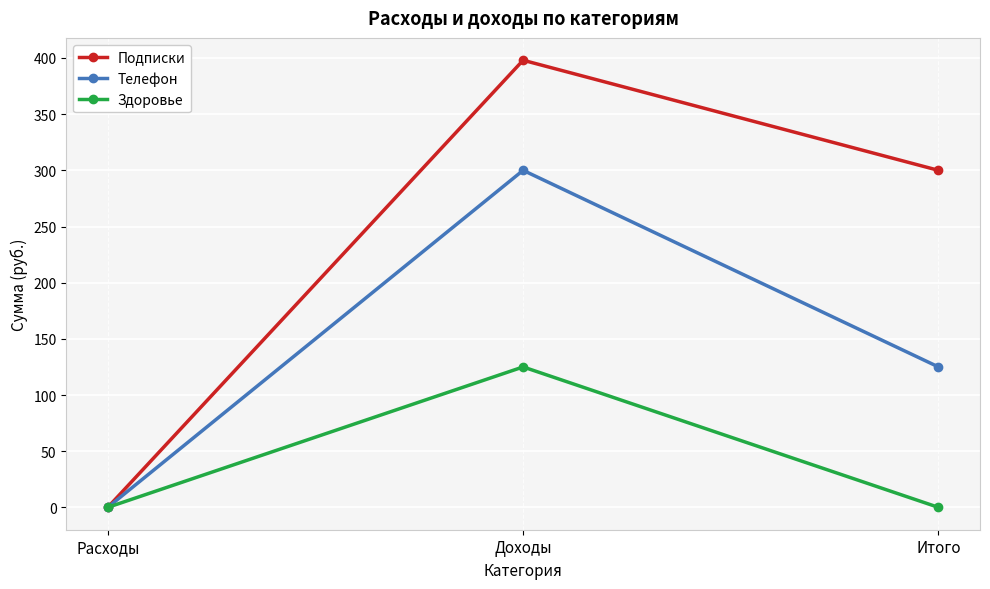

How many series are shown in this chart?

3